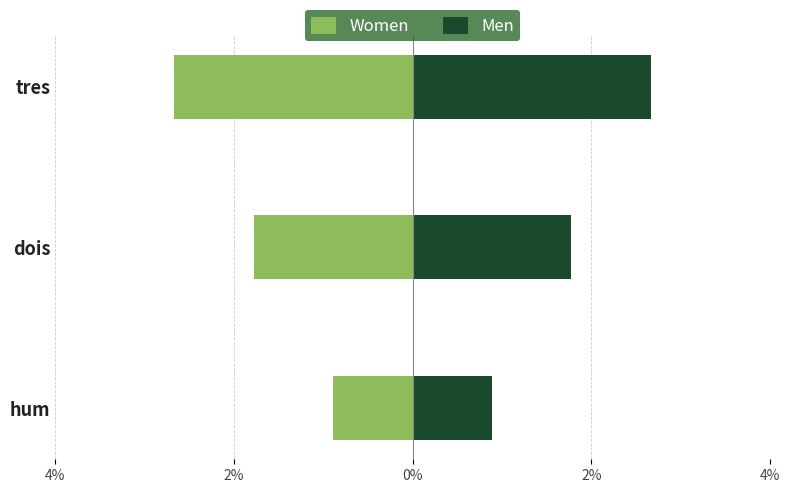

Rank the series by their maximum value, from lowest to highest.

Women, Men